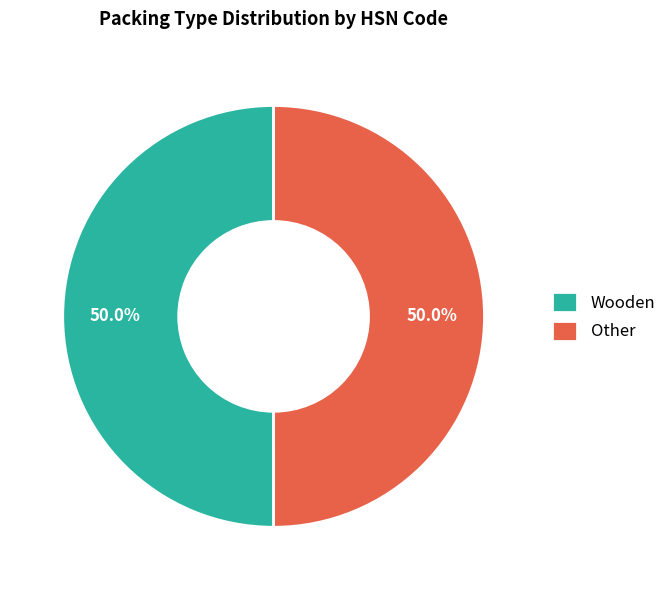

True or false: Wooden accounts for 62% of the total.

False